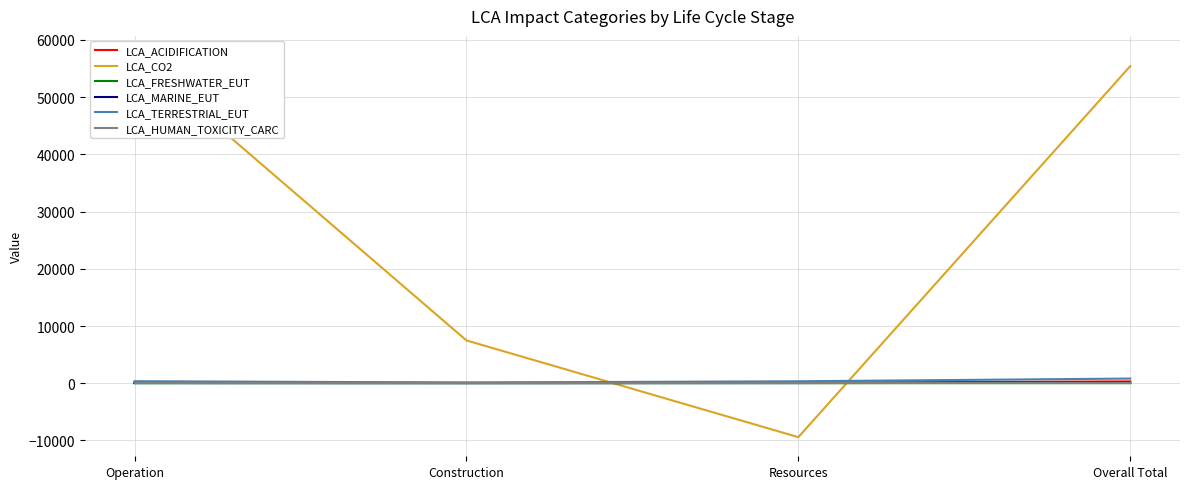

What is the difference between the maximum and second lowest values in the LCA_FRESHWATER_EUT series?

7.0